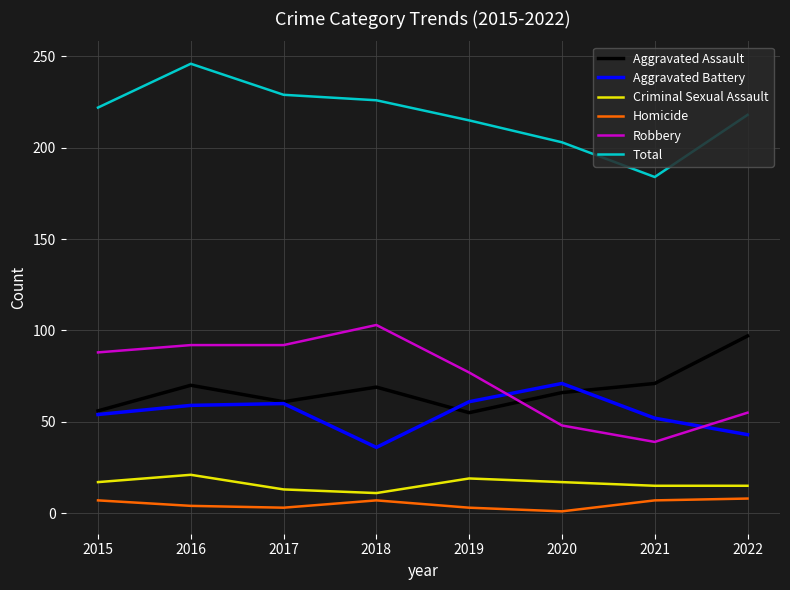

True or false: Robbery and Homicide intersect in this chart.

False